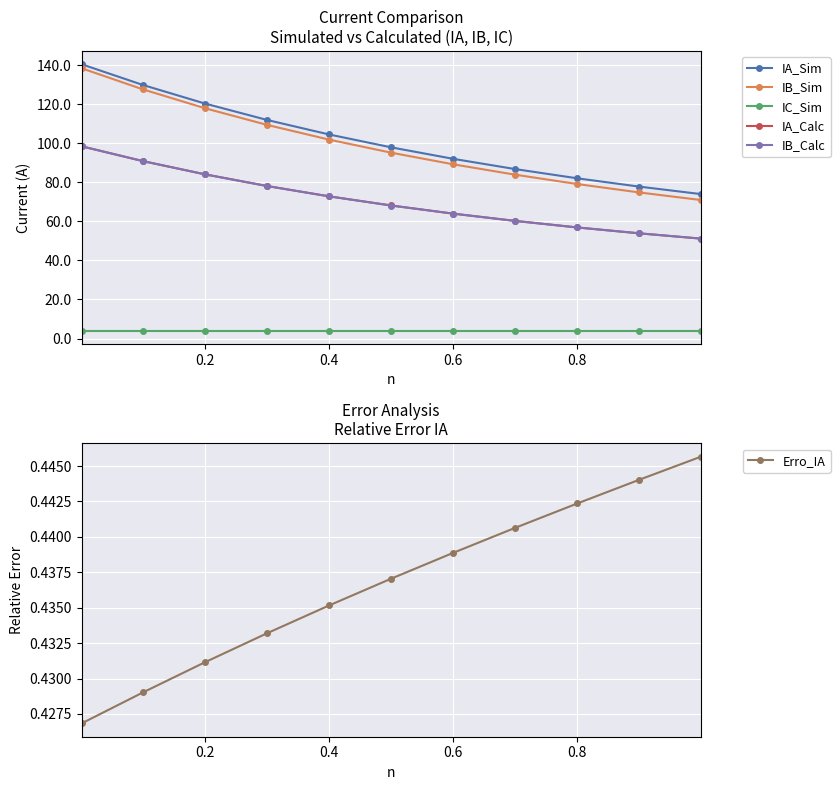

What is the highest value of the IC_Sim series?

3.9